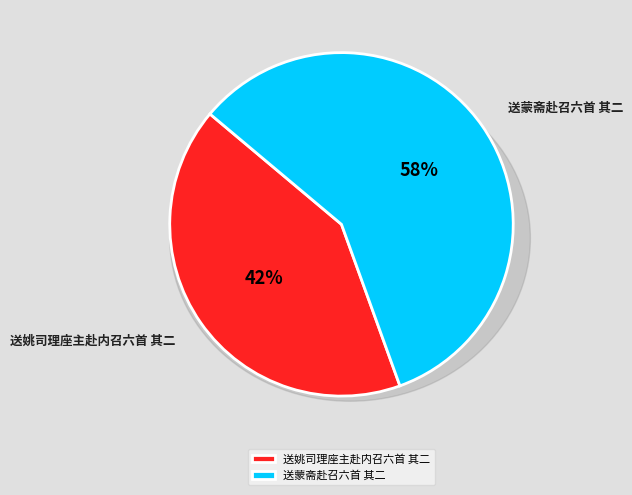

Is it true that 送姚司理座主赴内召六首 其二 is 42% of the pie?

True